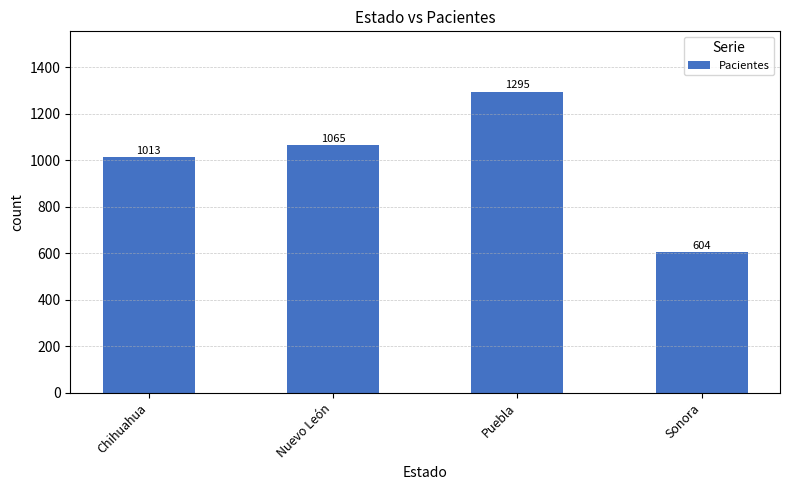

Does the chart contain stacked bars?

No